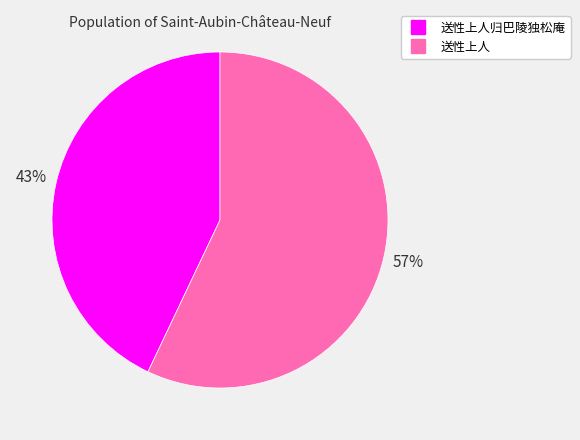

To the nearest percent, what is the average slice percentage?

50%